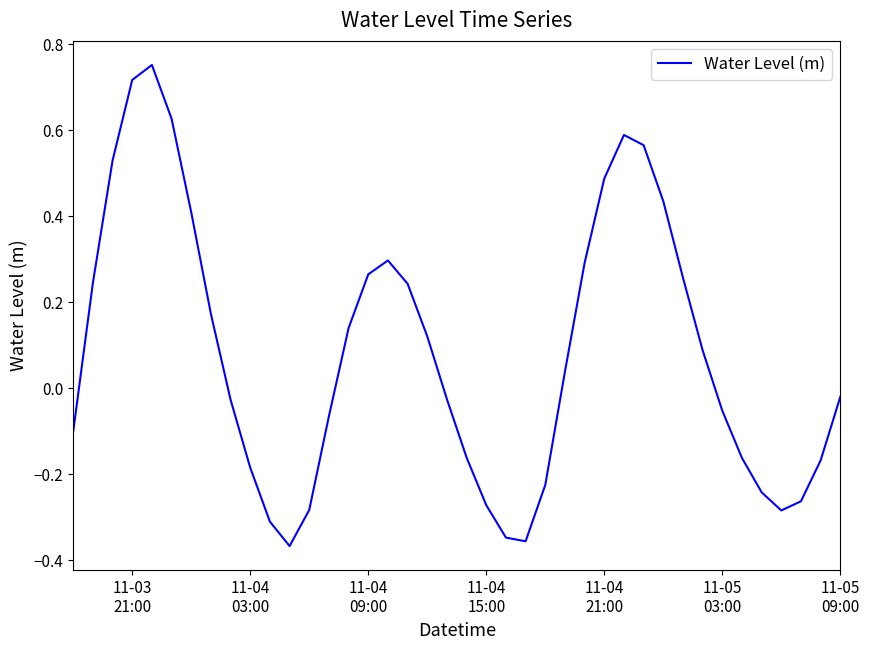

What is the difference between the maximum and minimum values?

1.1